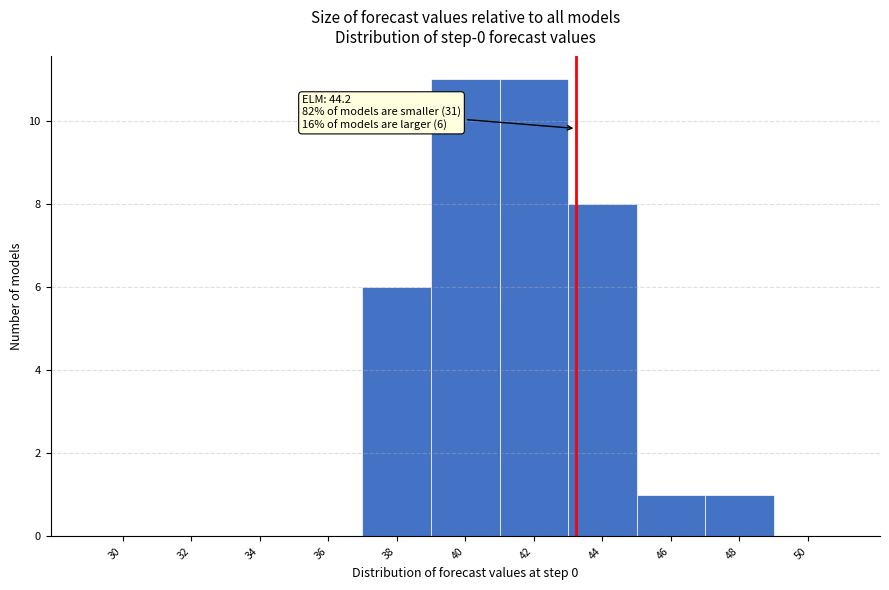

Reading left to right, transcribe all the data shown in this chart.

30=0	32=0	34=0	36=0	38=6	40=11	42=11	44=8	46=1	48=1	50=0